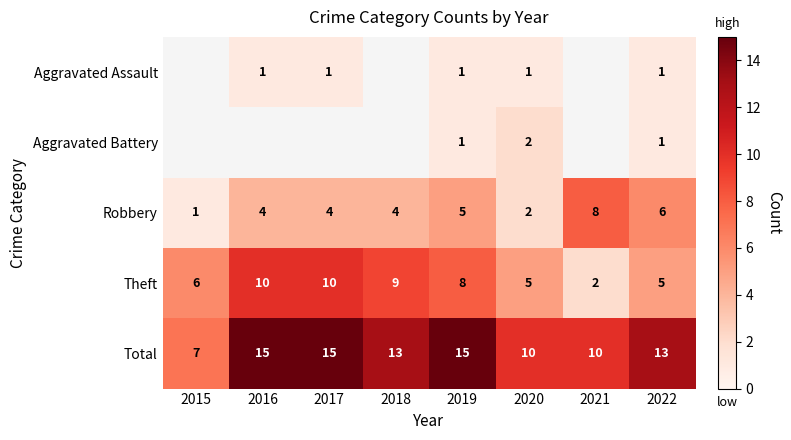

What is the difference between the maximum and minimum values in the Robbery series?

7